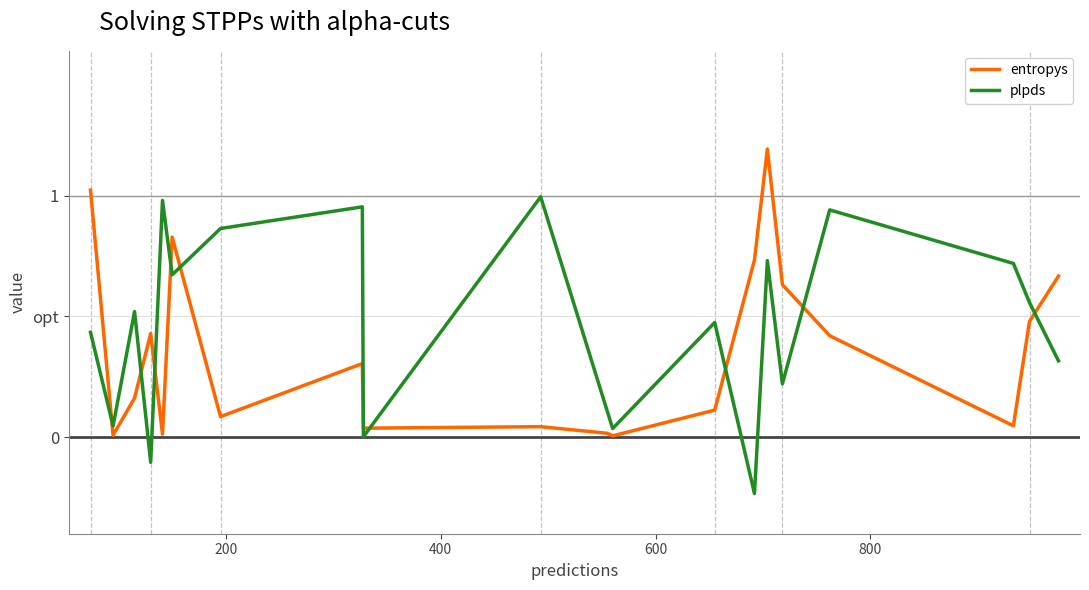

How many intersections are there between entropys and plpds?

10